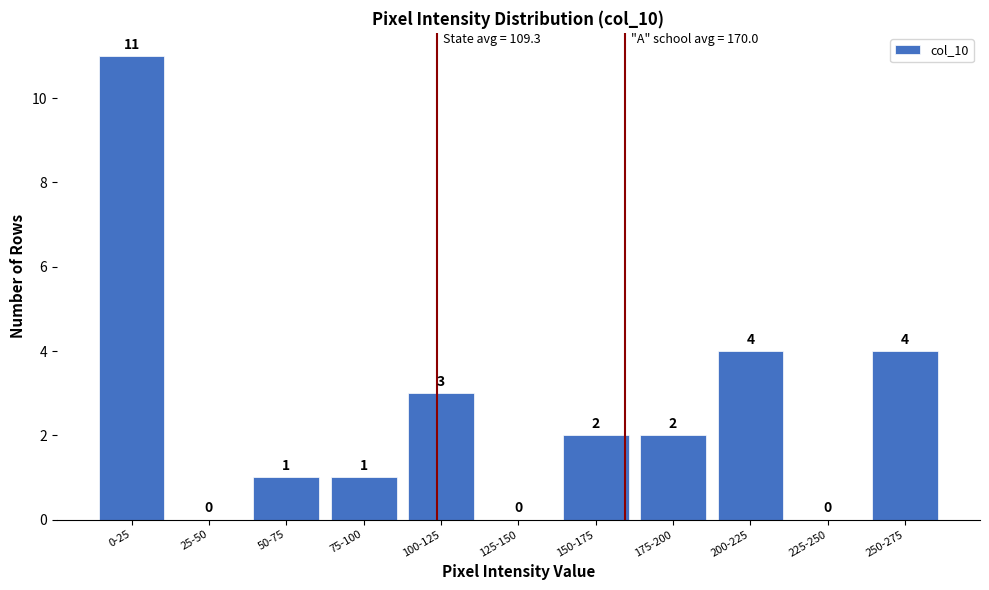

Reading right to left, extract all data points from this chart.

250-275=4	225-250=0	200-225=4	175-200=2	150-175=2	125-150=0	100-125=3	75-100=1	50-75=1	25-50=0	0-25=11